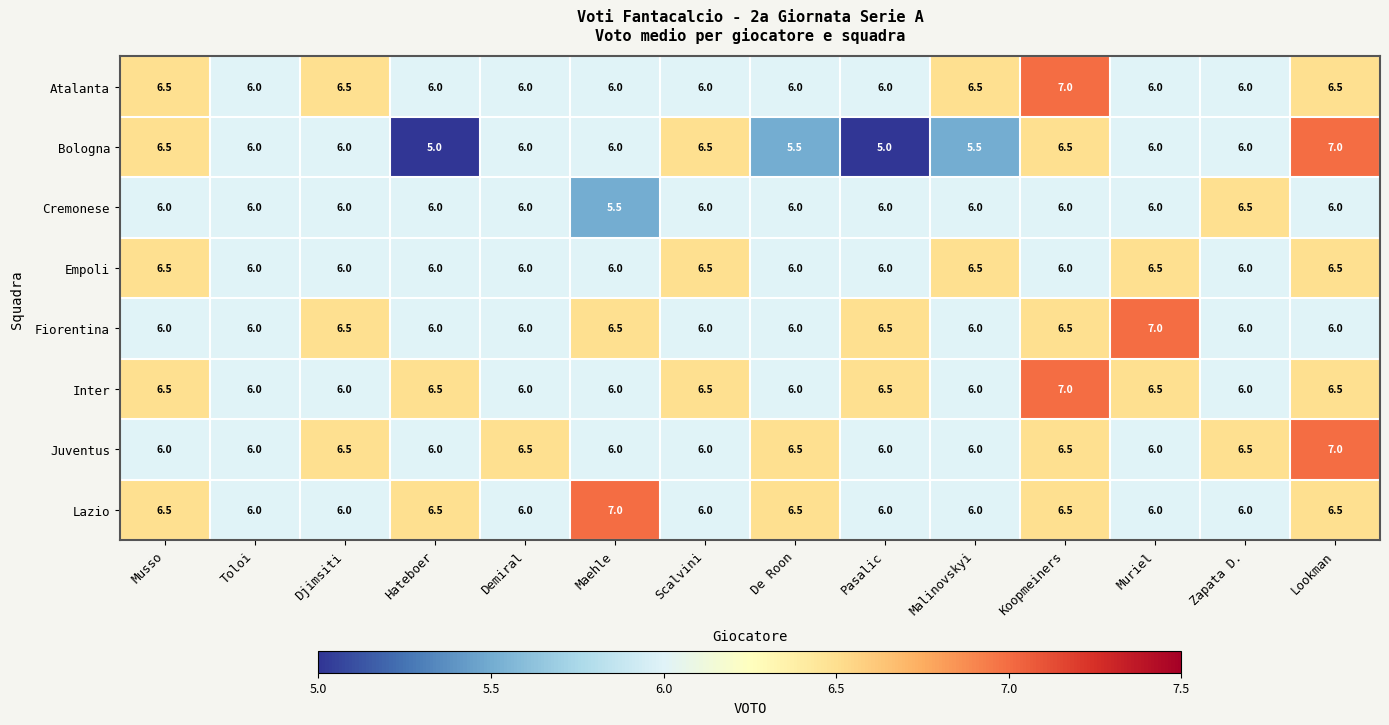

Which series has the largest total across all categories?

Inter